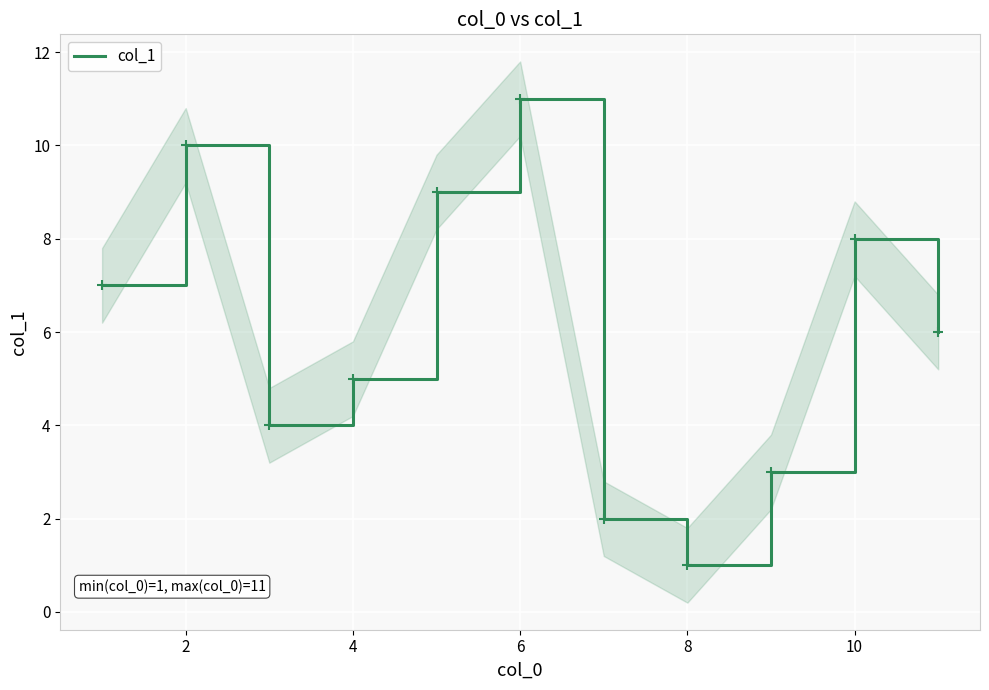

The value of col_1 at 8 is 1. True or false?

True